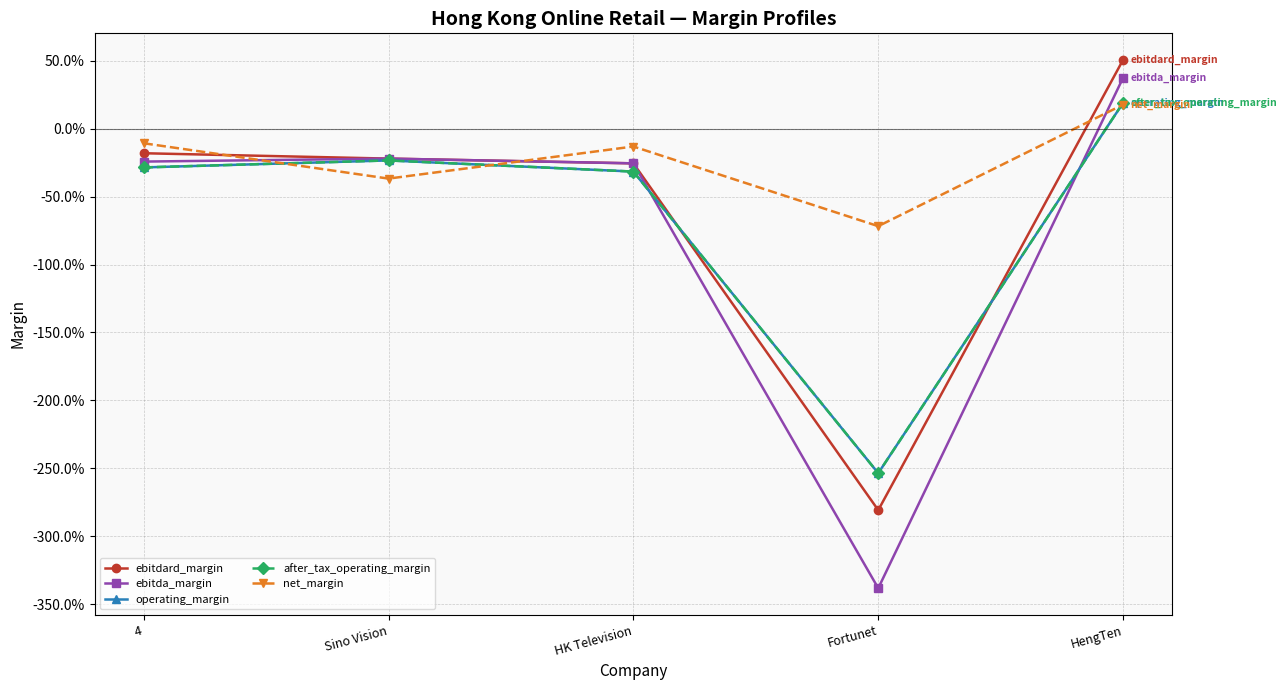

Is this an area chart (filled region under the line)?

No